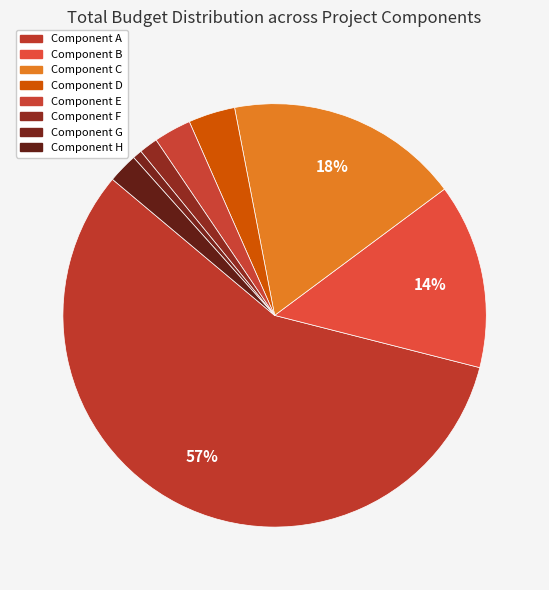

What is the ratio of the value at Component H to the value at Component C?

0.1